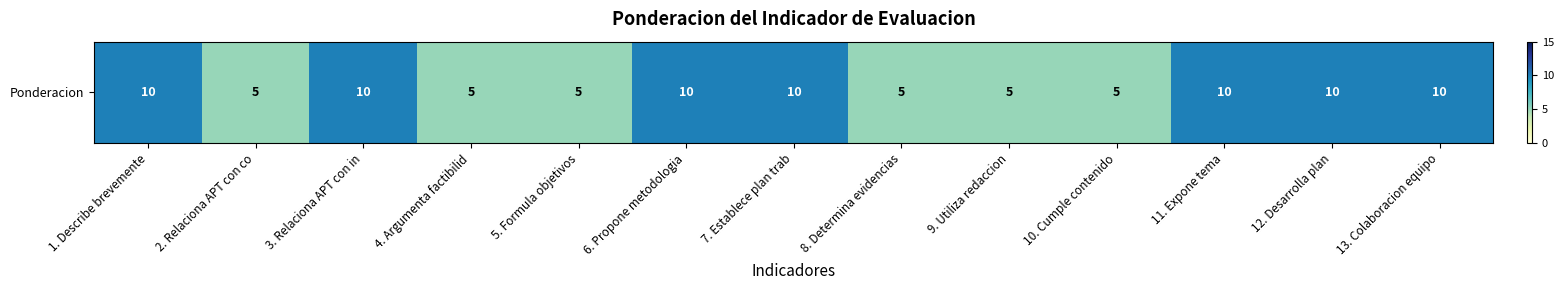

Rank the categories by value from lowest to highest.

2. Relaciona APT con co, 4. Argumenta factibilid, 5. Formula objetivos, 8. Determina evidencias, 9. Utiliza redaccion, 10. Cumple contenido, 1. Describe brevemente, 3. Relaciona APT con in, 6. Propone metodologia, 7. Establece plan trab, 11. Expone tema, 12. Desarrolla plan, 13. Colaboracion equipo